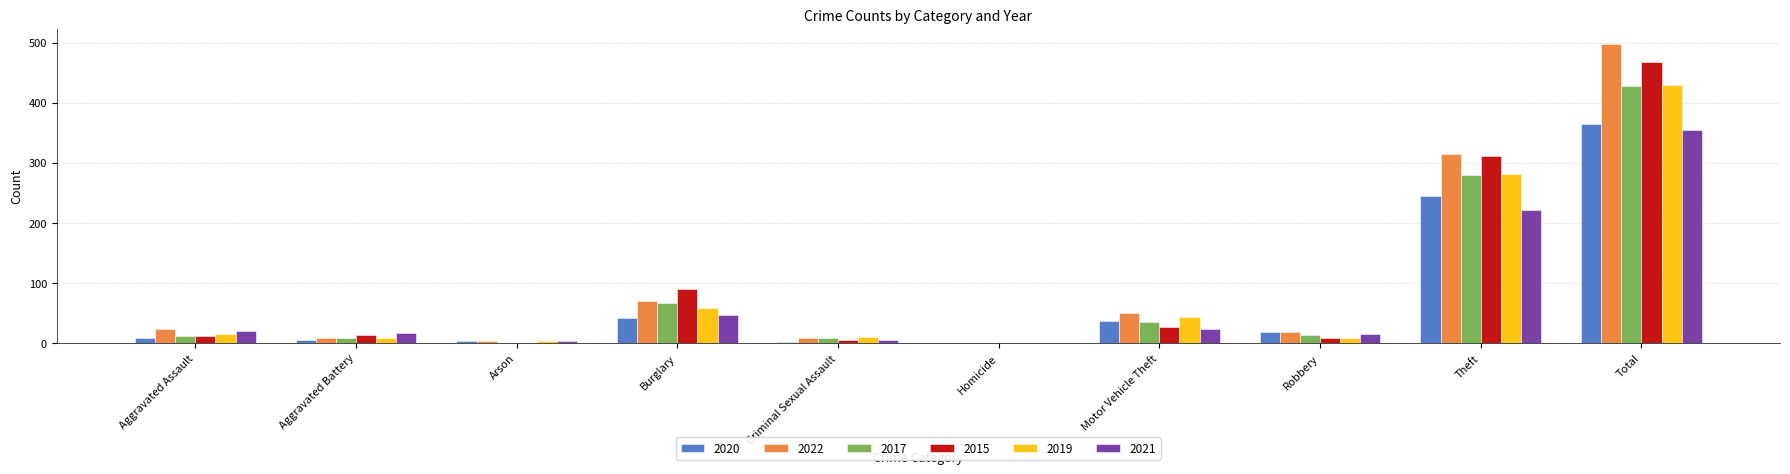

What is the maximum value for 2017?

428